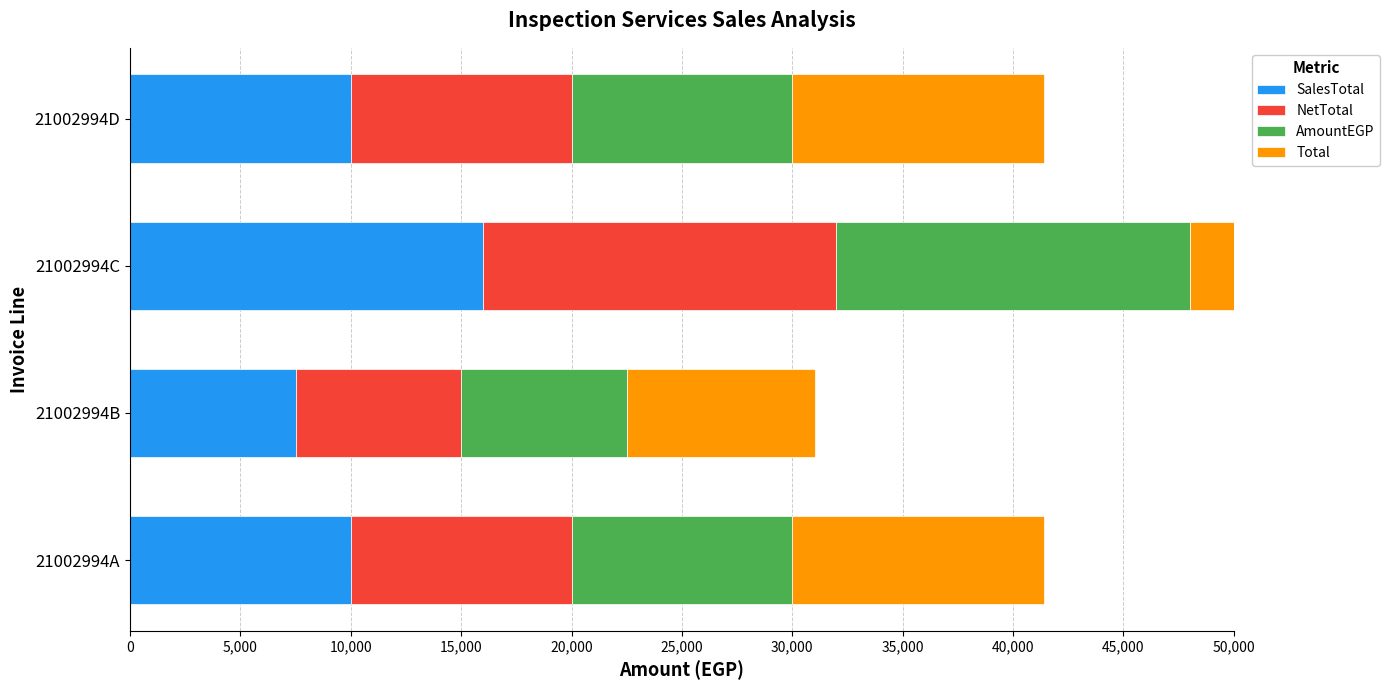

How many values in the Total series exceed 11400?

1